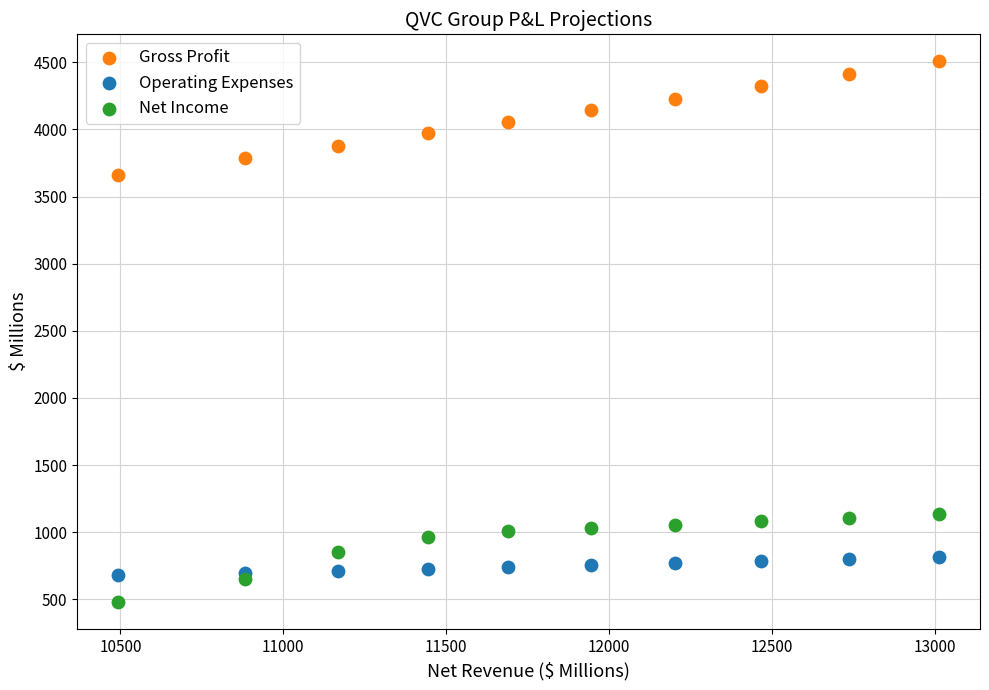

Which series reaches the maximum Y coordinate?

Gross Profit